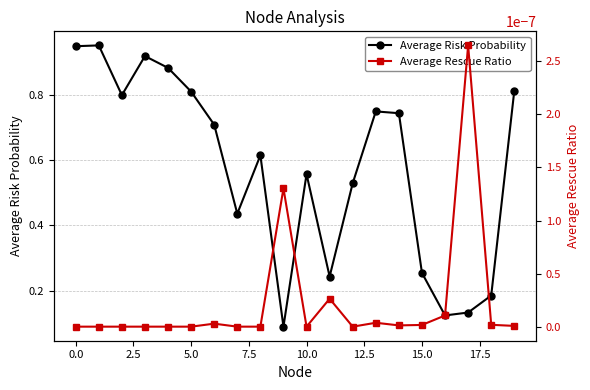

True or false: Average Risk Probability has more than 0 points higher than both neighbors.

True